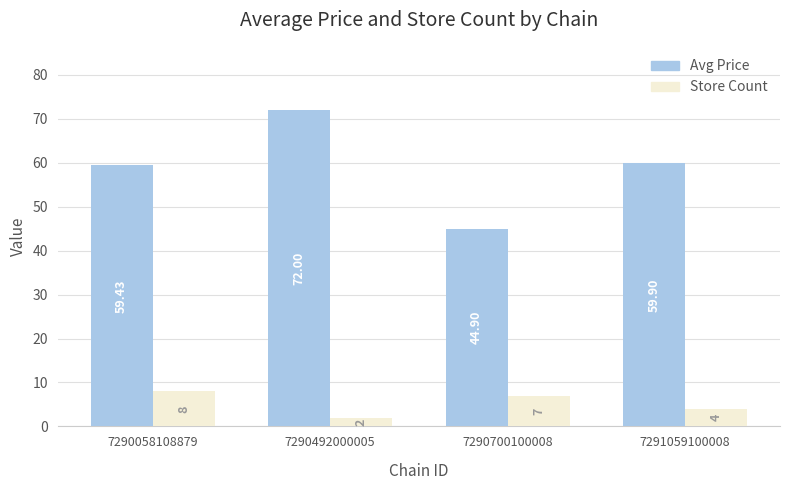

Reading right to left, extract all data points from this chart.

Avg Price: 7291059100008=59.9	7290700100008=44.9	7290492000005=72.0	7290058108879=59.4
Store Count: 7291059100008=4.0	7290700100008=7.0	7290492000005=2.0	7290058108879=8.0